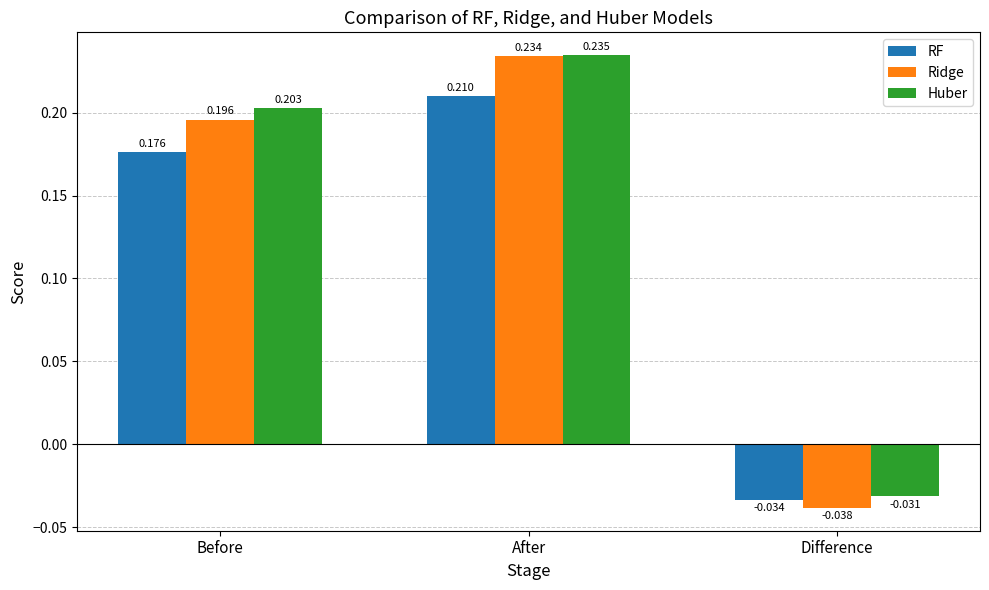

How many series are shown in this chart?

3